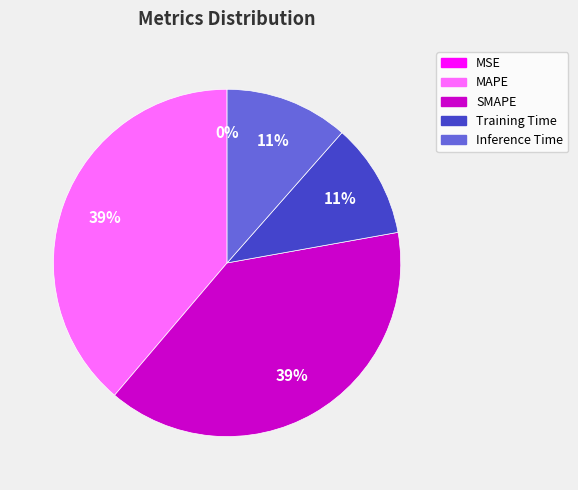

What percentage is the SMAPE slice, to the nearest percent?

39%